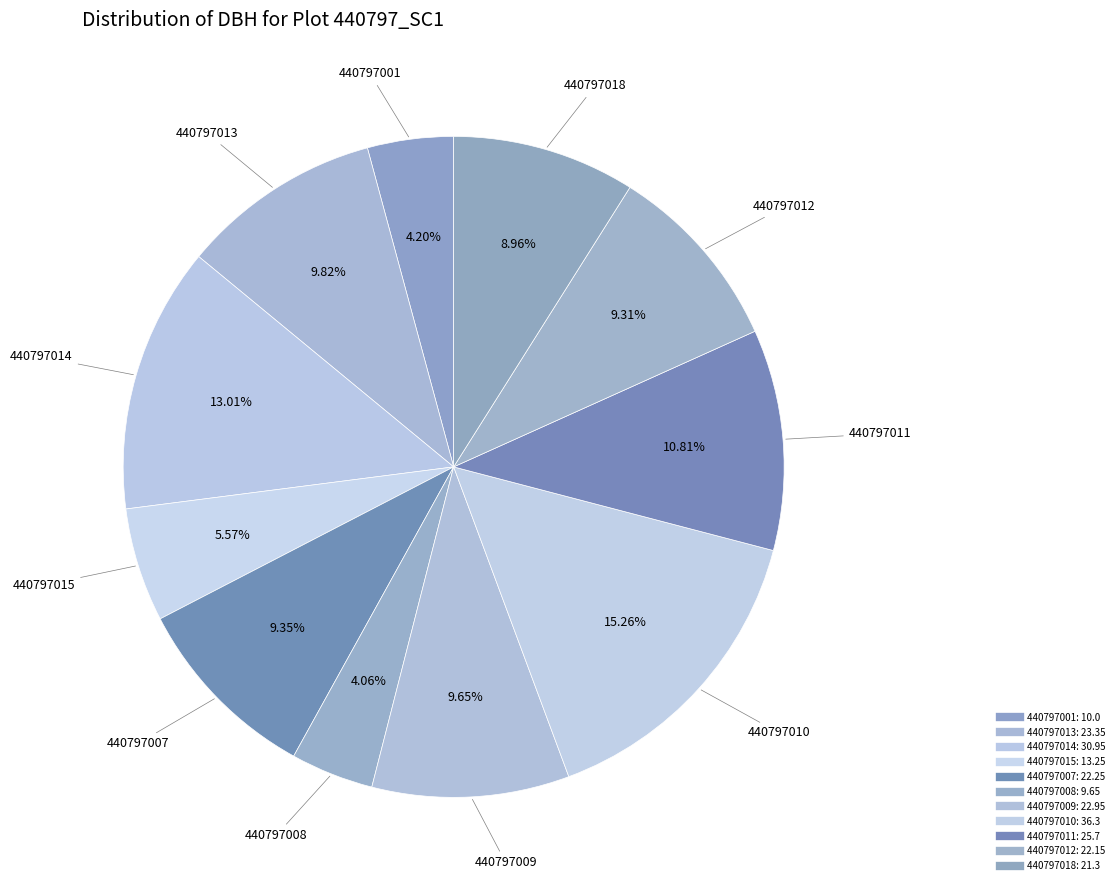

How many slices are in this pie chart?

11